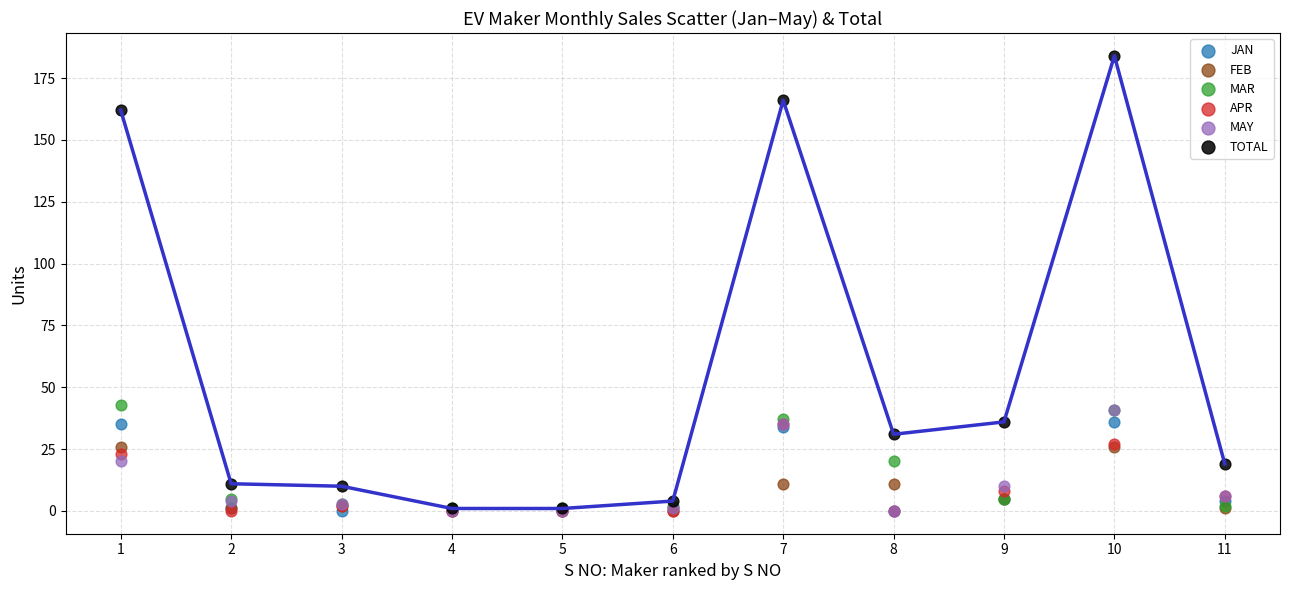

Which series contains the highest Y value?

TOTAL